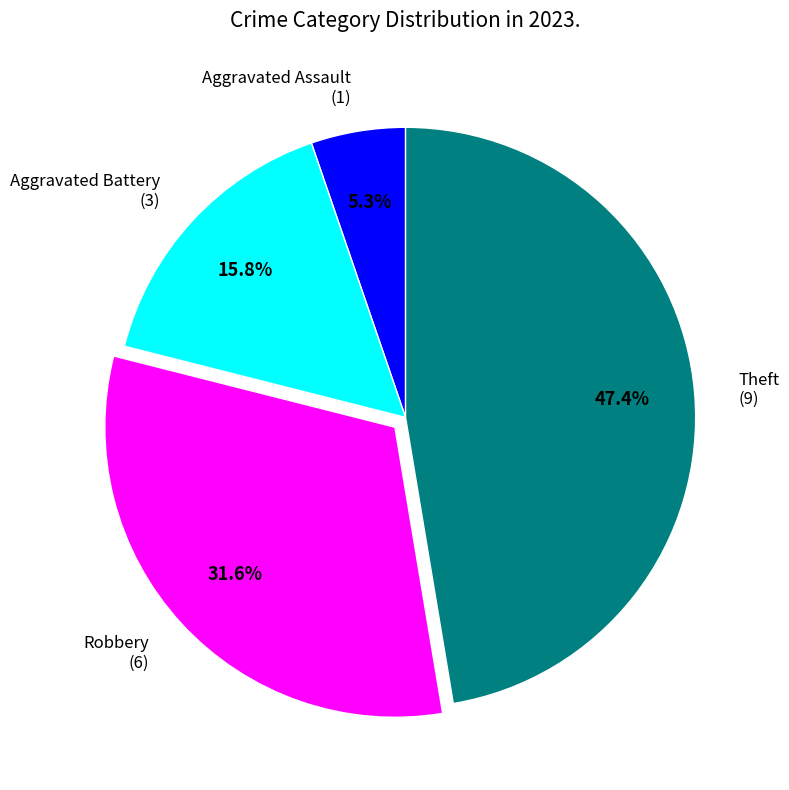

What percentage is the Aggravated Battery slice, to the nearest percent?

16%